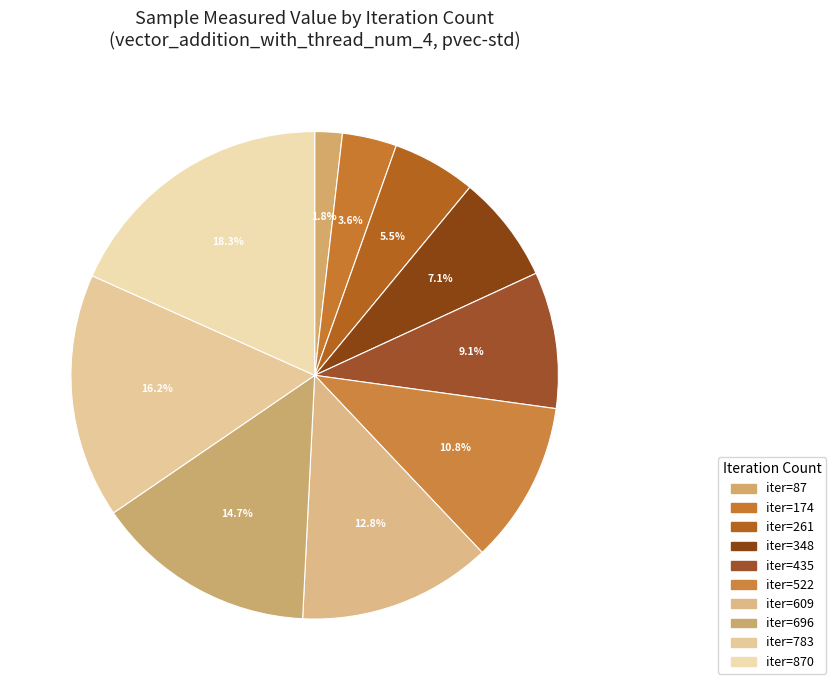

How many slices are in this pie chart?

10